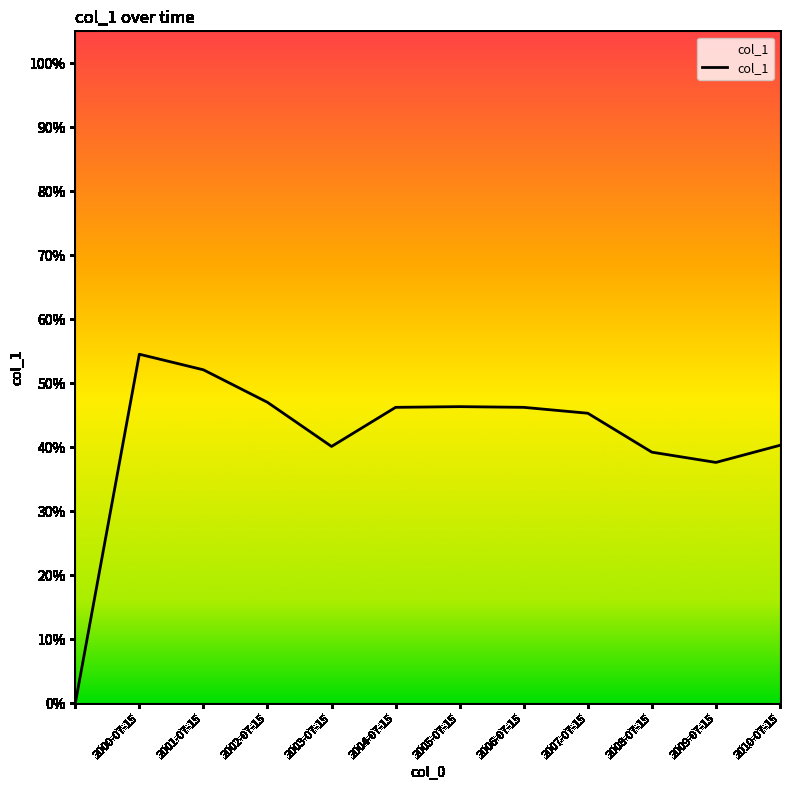

How many values exceed 0?

11